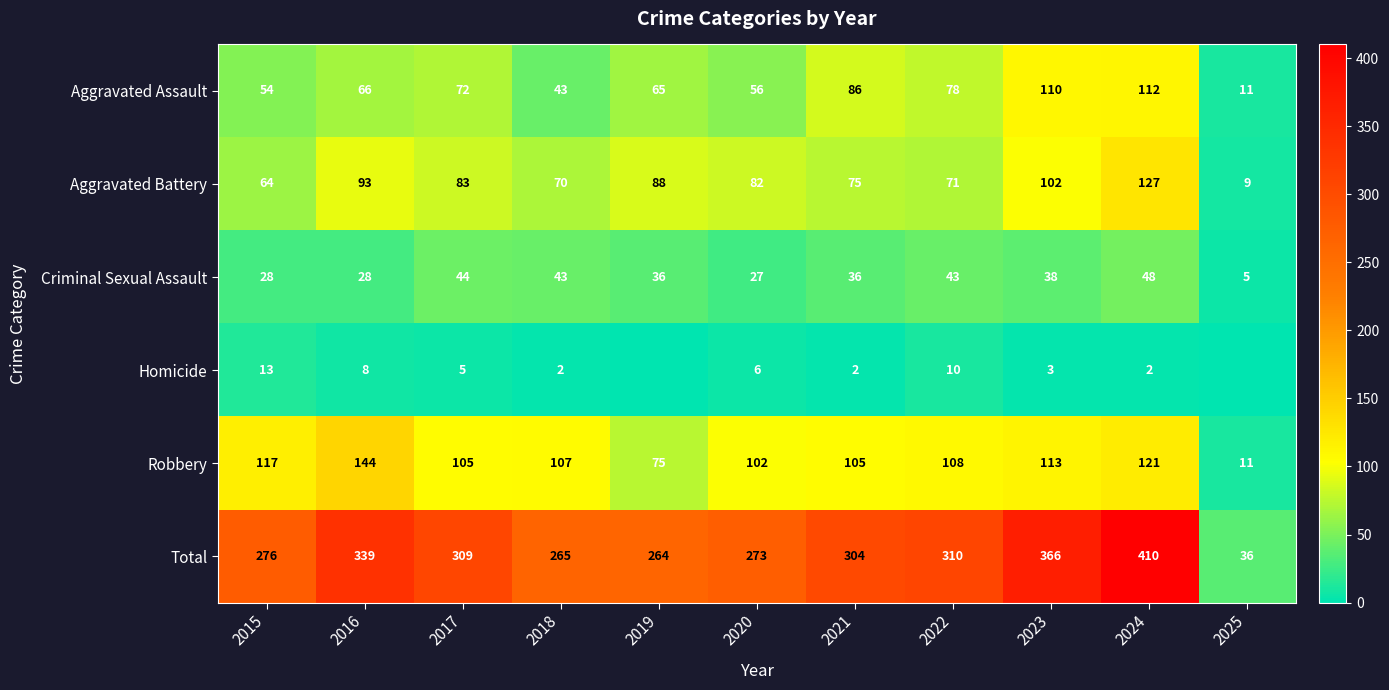

True or false: Criminal Sexual Assault has a value of 43 at 2018.

True